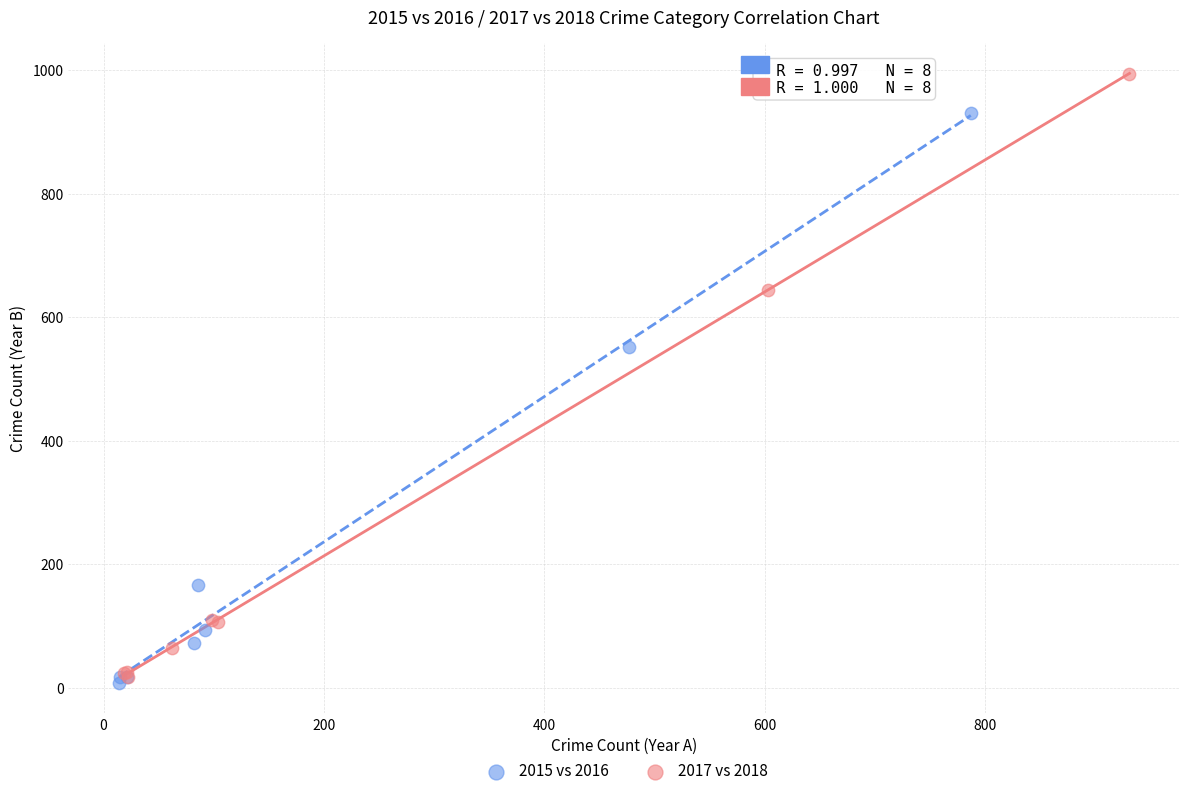

Which series reaches the minimum Y coordinate?

2015 vs 2016